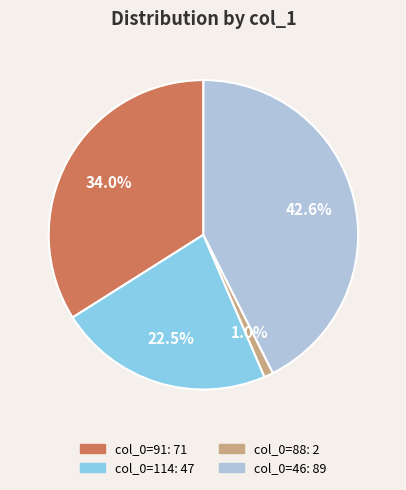

Is there any slice that represents more than half of the pie?

No